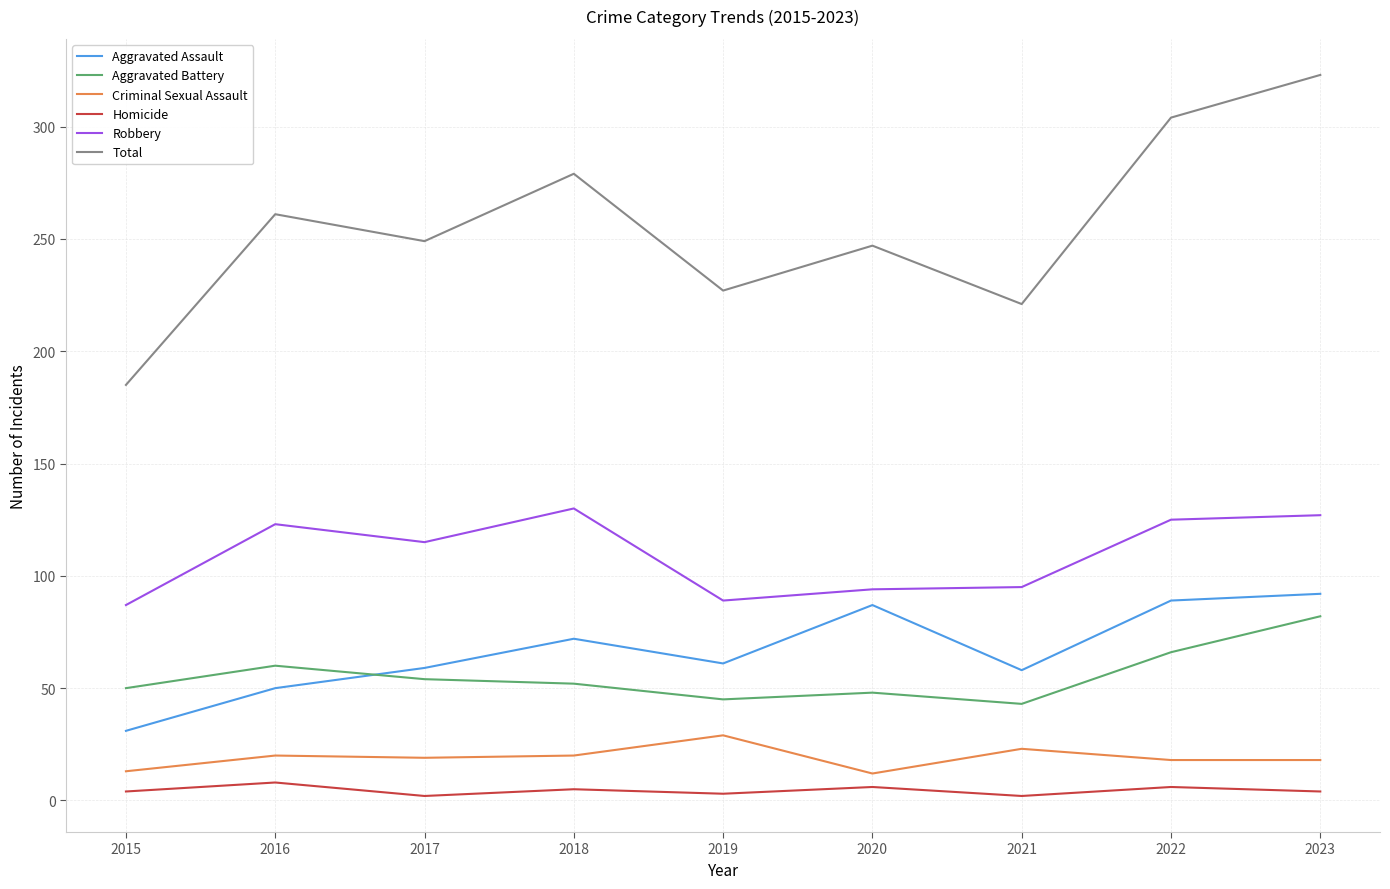

True or false: Robbery and Criminal Sexual Assault intersect in this chart.

False